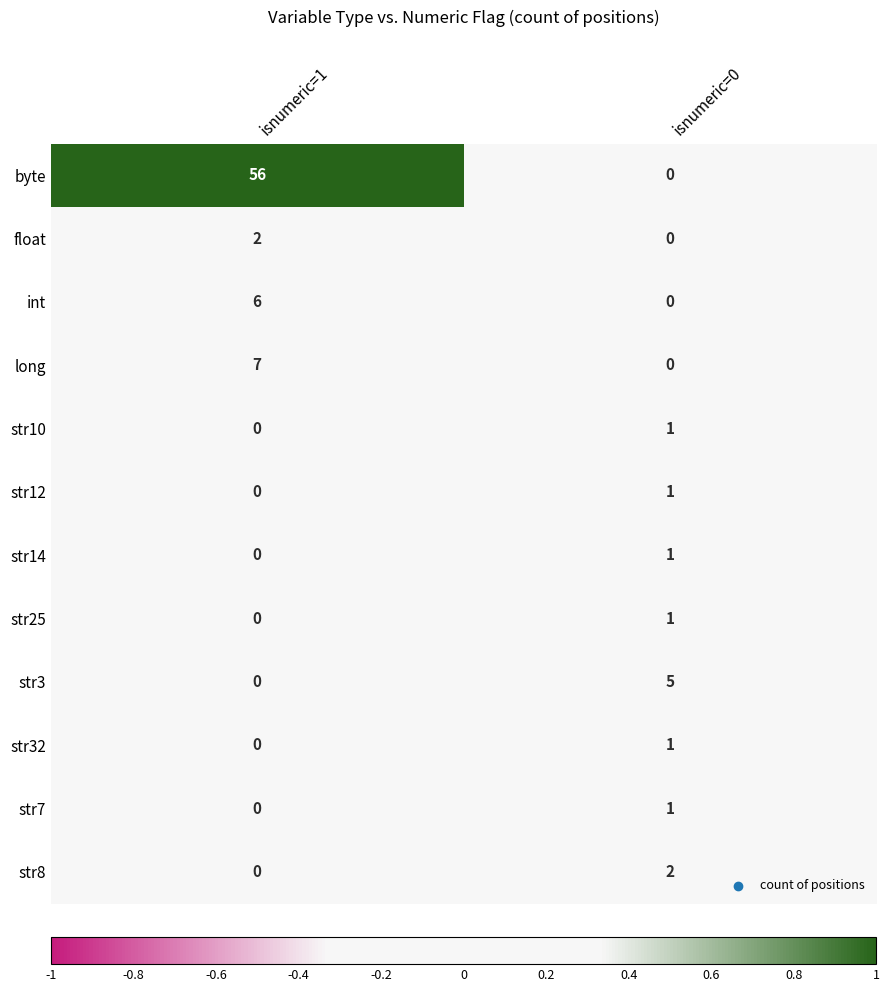

At which label is str32 closest to 0?

isnumeric=1